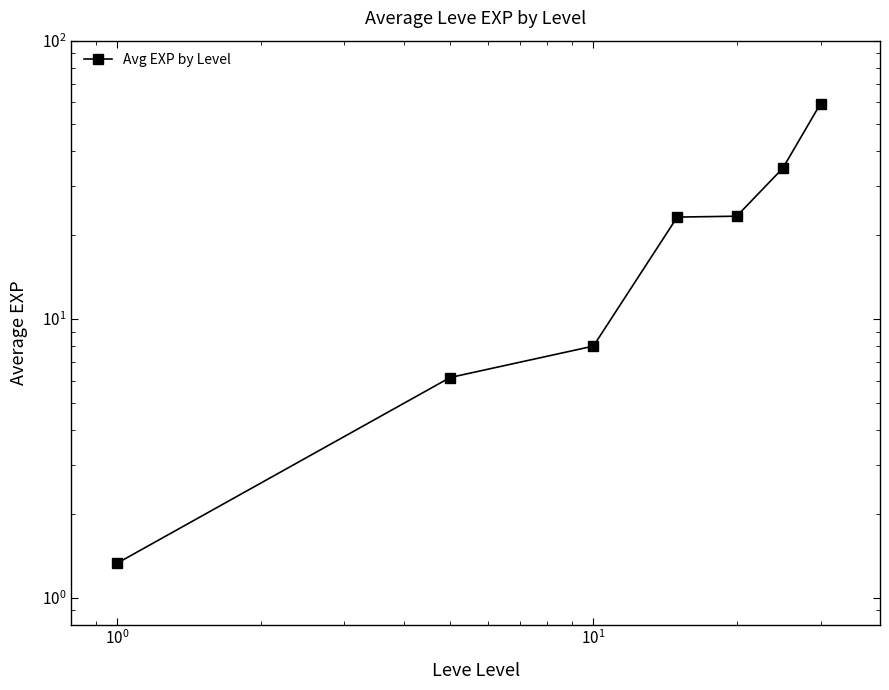

How many series are shown in this chart?

1